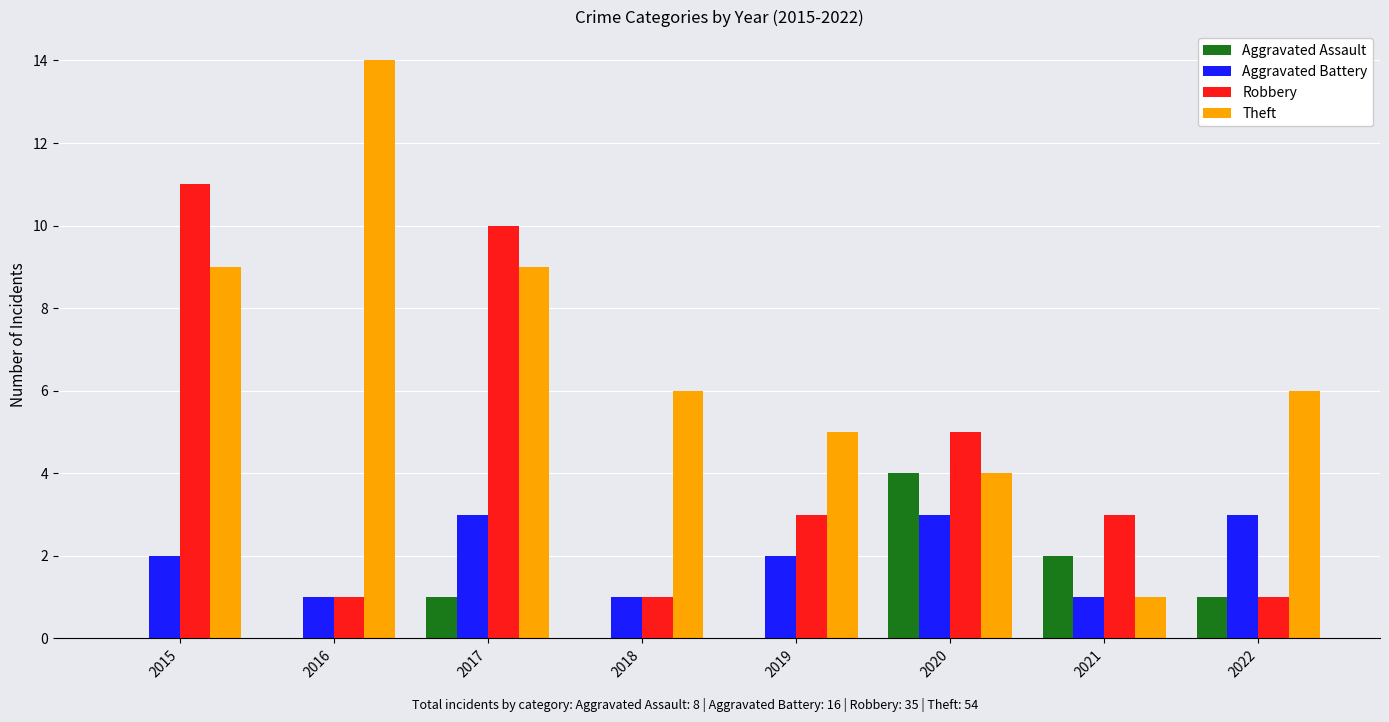

The Theft series shows 16 at 2015. True or false?

False